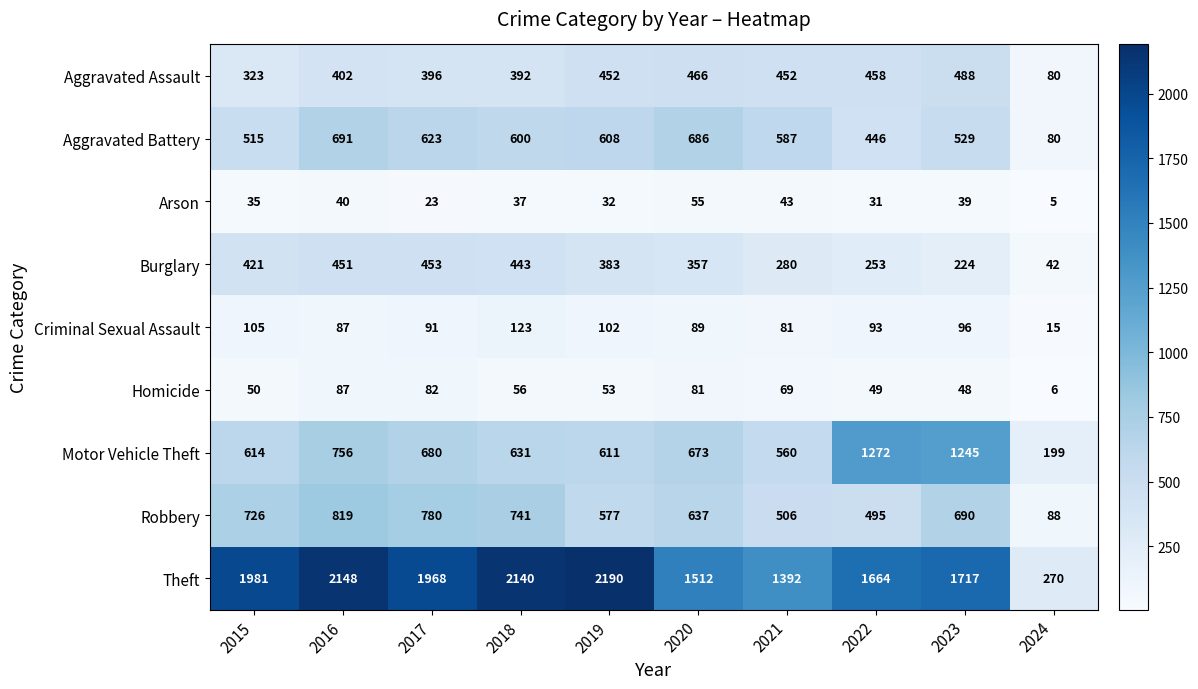

Is it true that Arson equals 65 at 2018?

False